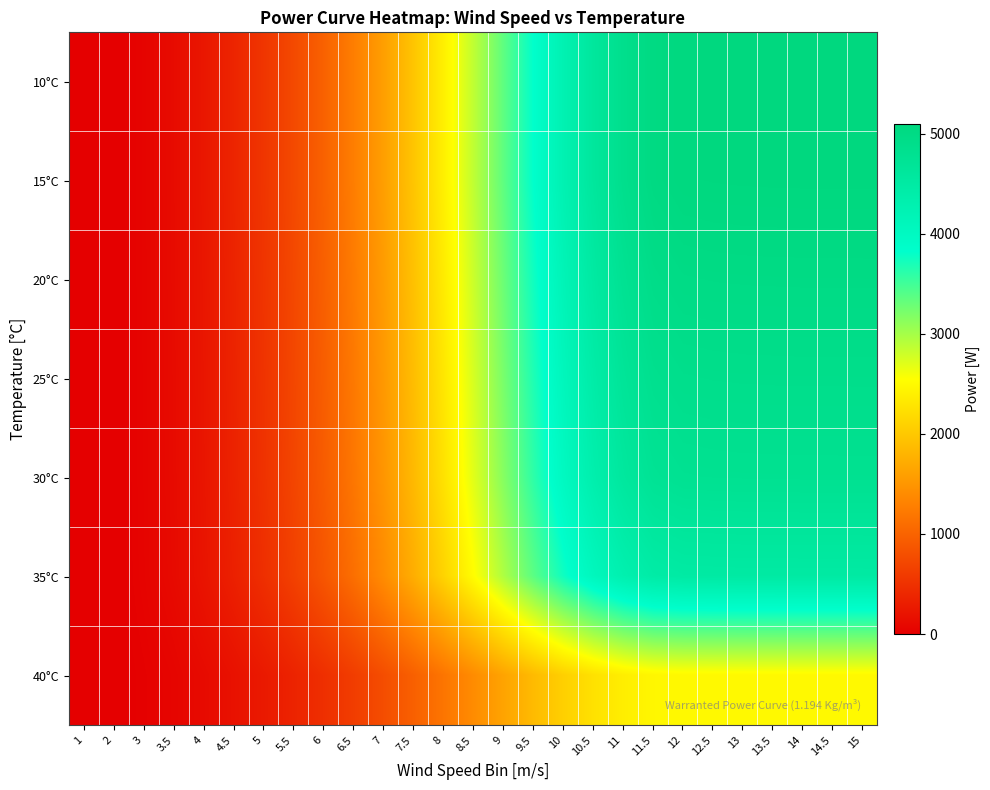

At 8.5, list the series in order from smallest to largest.

40°C, 35°C, 30°C, 25°C, 20°C, 10°C, 15°C